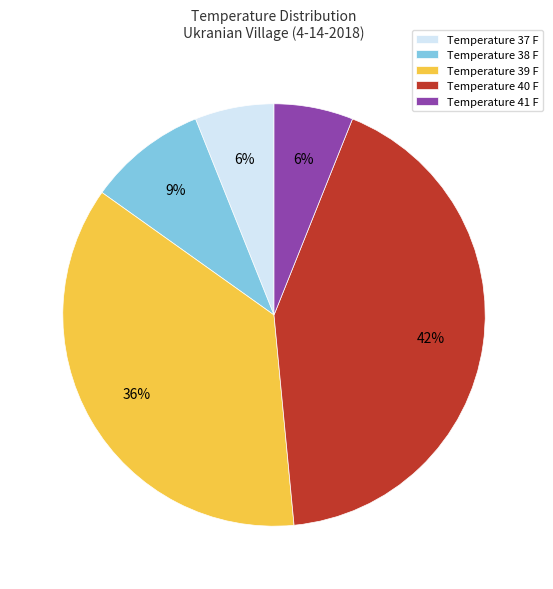

Which has a higher value, Temperature 39 F or Temperature 40 F?

Temperature 40 F